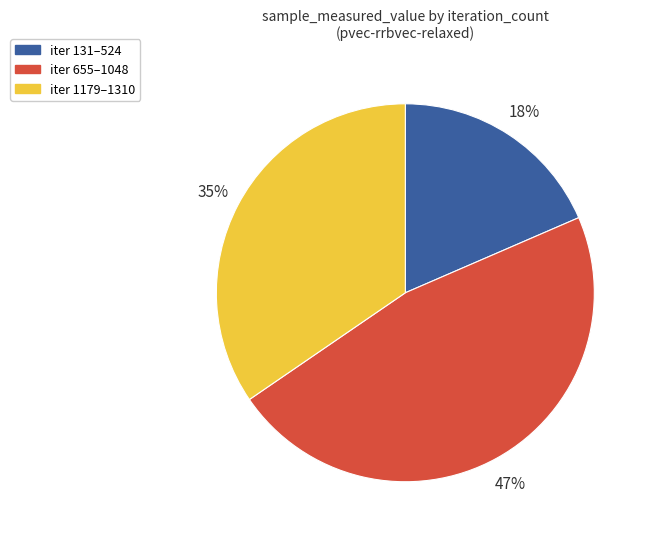

Does iter 131–524 represent more than half of the total?

No